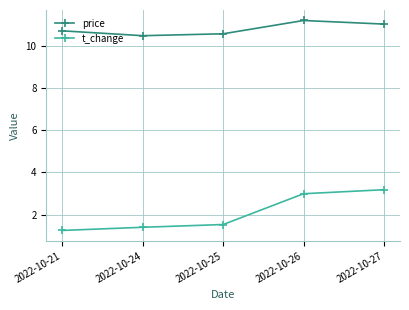

Where is the first local maximum for price?

2022-10-26